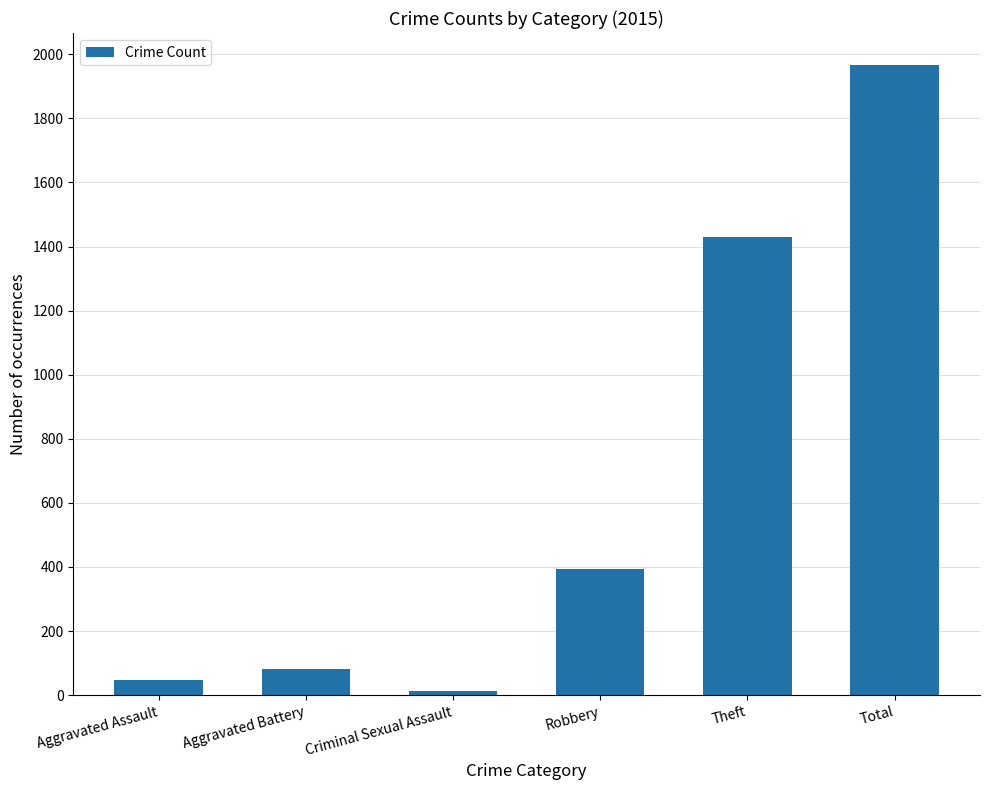

What is the approximate value at Aggravated Assault, to the nearest 10?

50